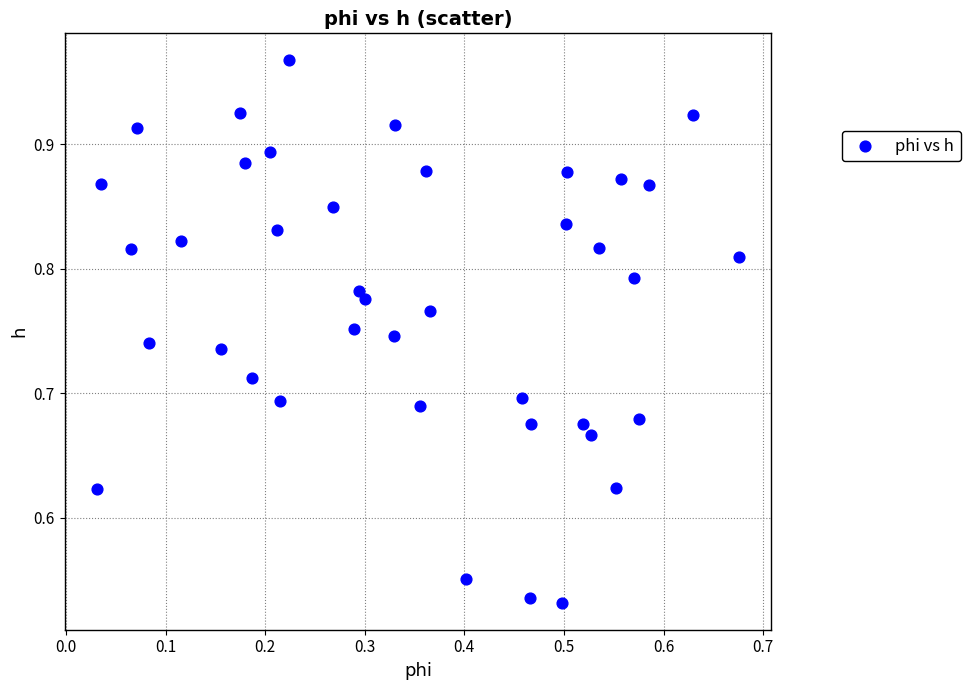

What is the range of Y values (max minus min)?

0.4